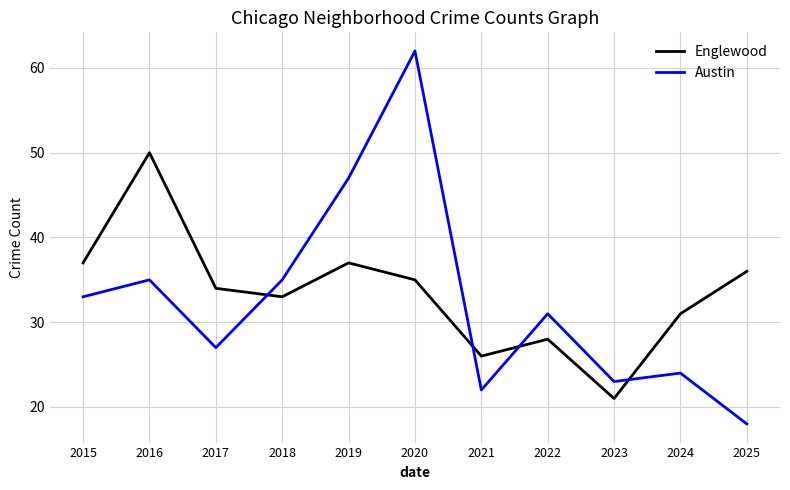

Which series ends up on top after the final intersection of Englewood and Austin?

Englewood